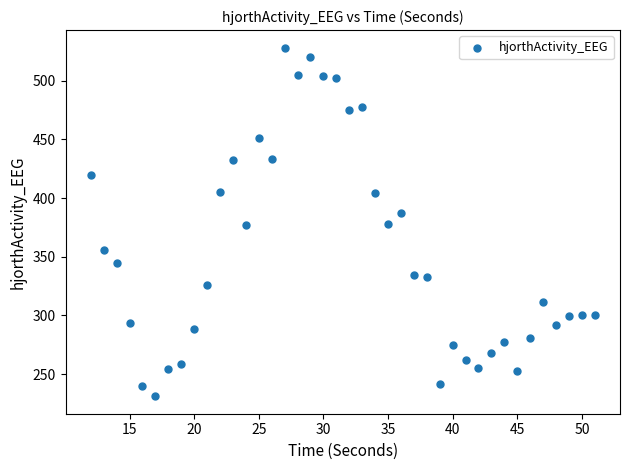

What is the range of Y values (max minus min)?

297.0